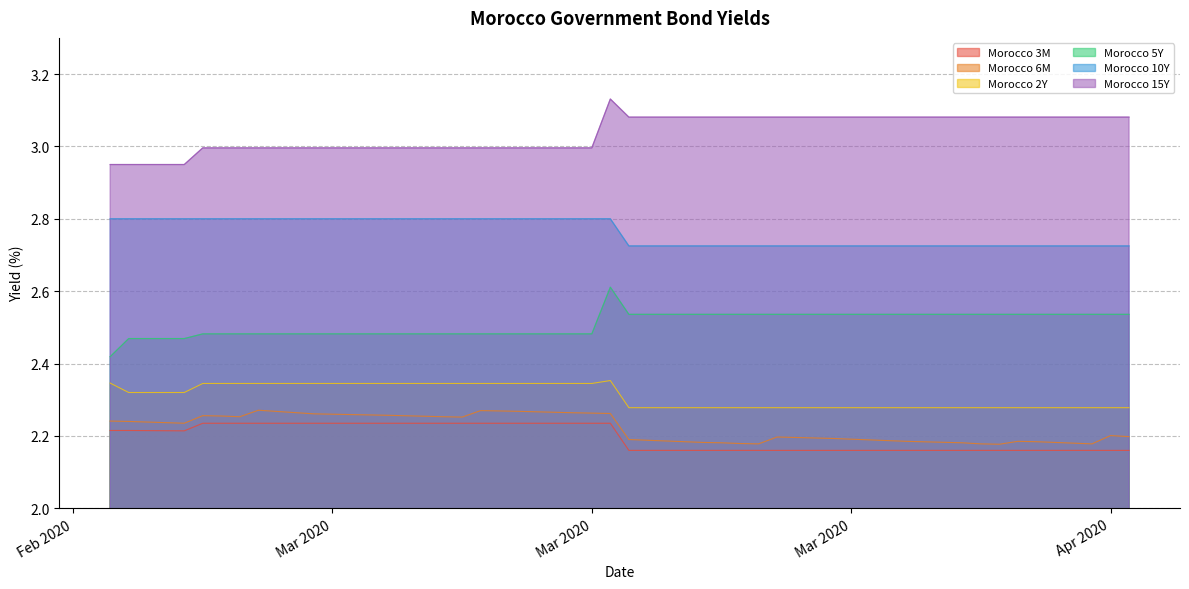

True or false: Morocco 15Y and Morocco 5Y intersect in this chart.

False